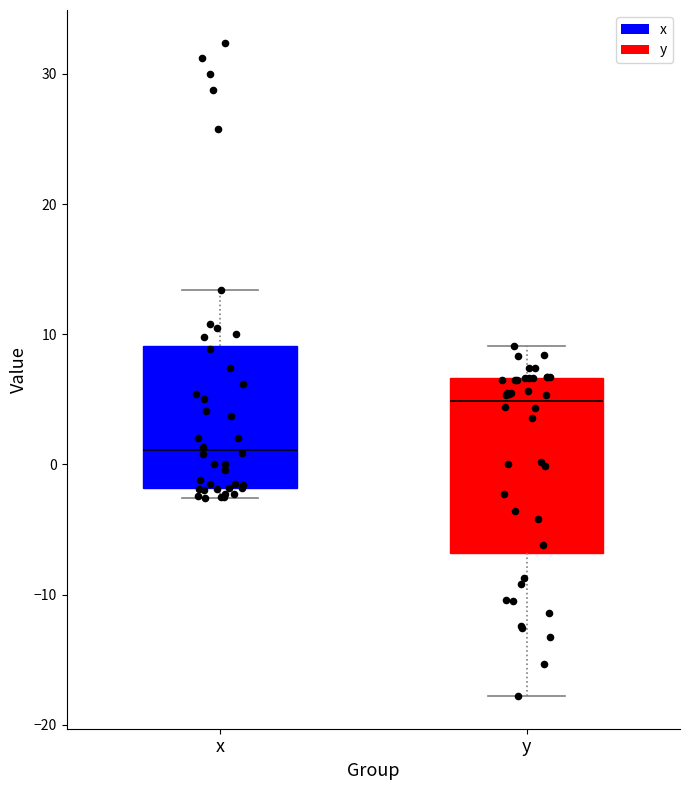

Reading left to right, read every box against the y-axis: the position of its median line, the range the box covers, and the ends of its whiskers. The values are not printed on the chart, so give them approximately, as read against the axis.

x: median 1, box -2 to 9, whiskers -3 to 13
y: median 5, box -7 to 7, whiskers -18 to 9